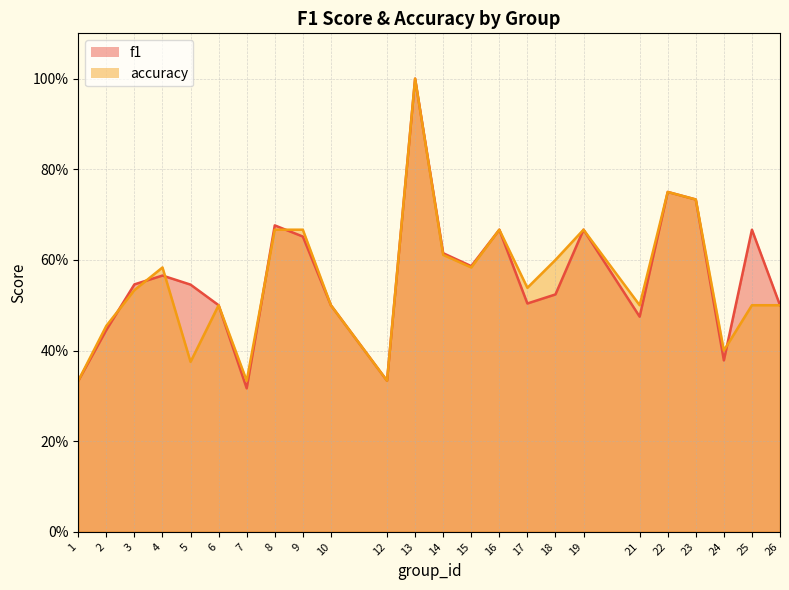

Which series has the widest spread of values?

f1